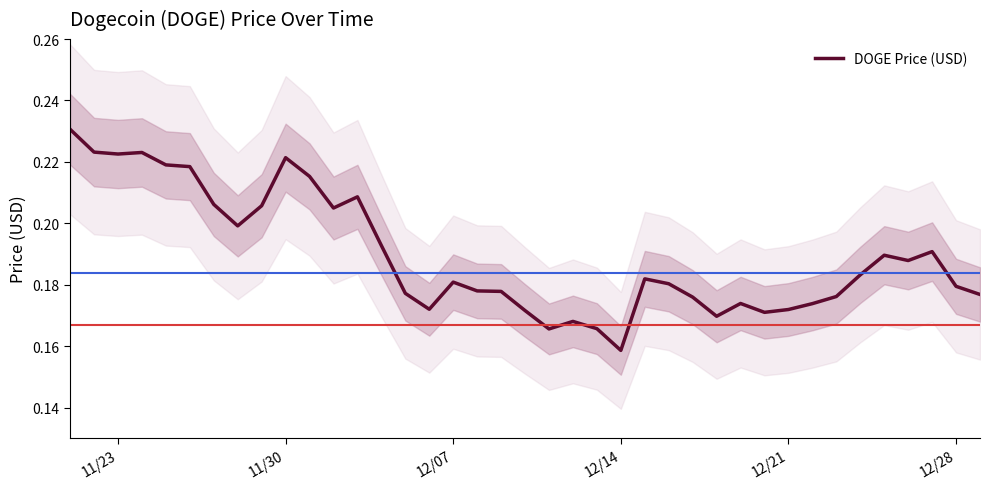

How many lines are shown in the chart?

1